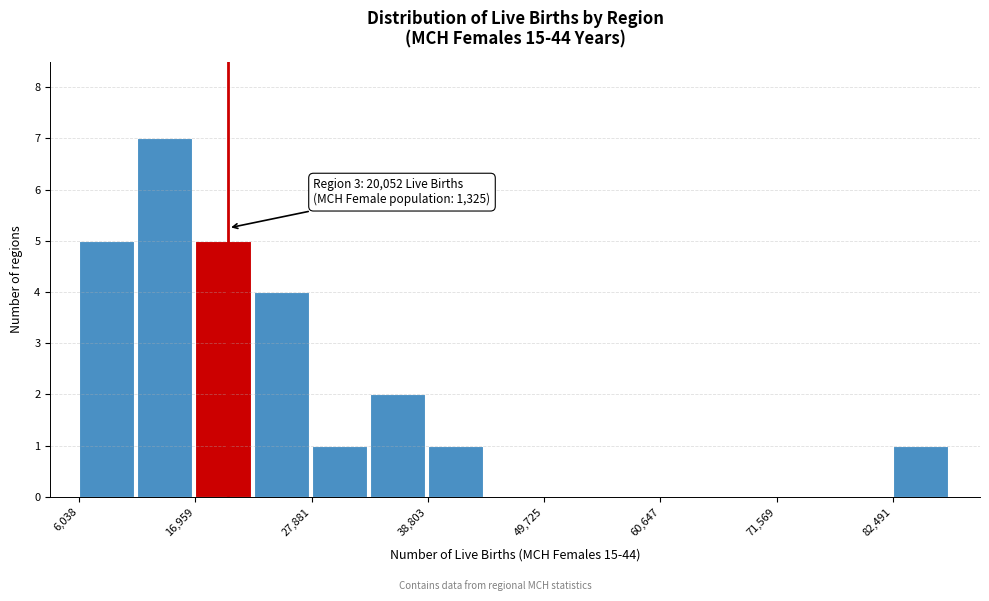

Read against the x-axis, roughly where is the centre of the tallest bar?

14000